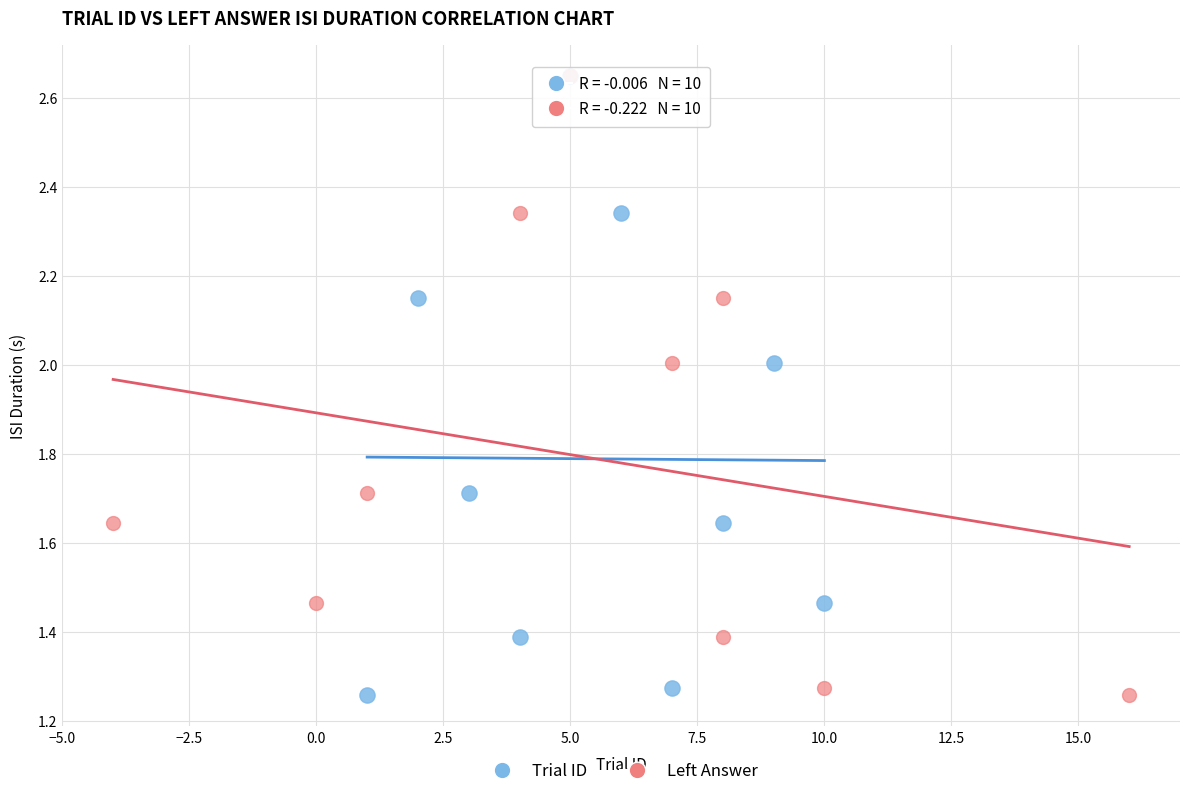

What are all the series names shown in the legend?

Trial ID, Left Answer